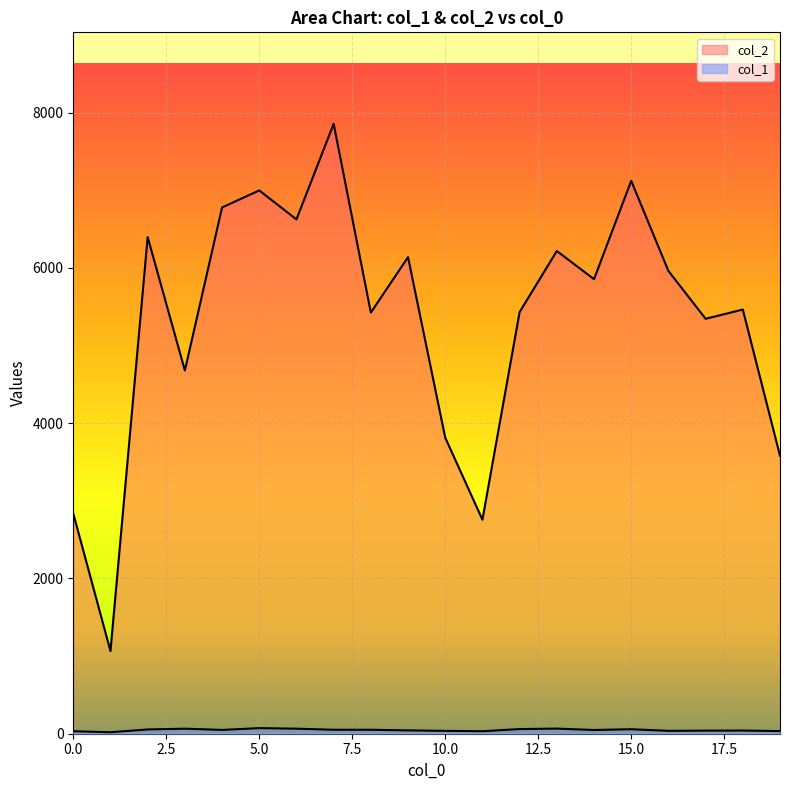

The col_1 series shows 49 at 4. True or false?

True